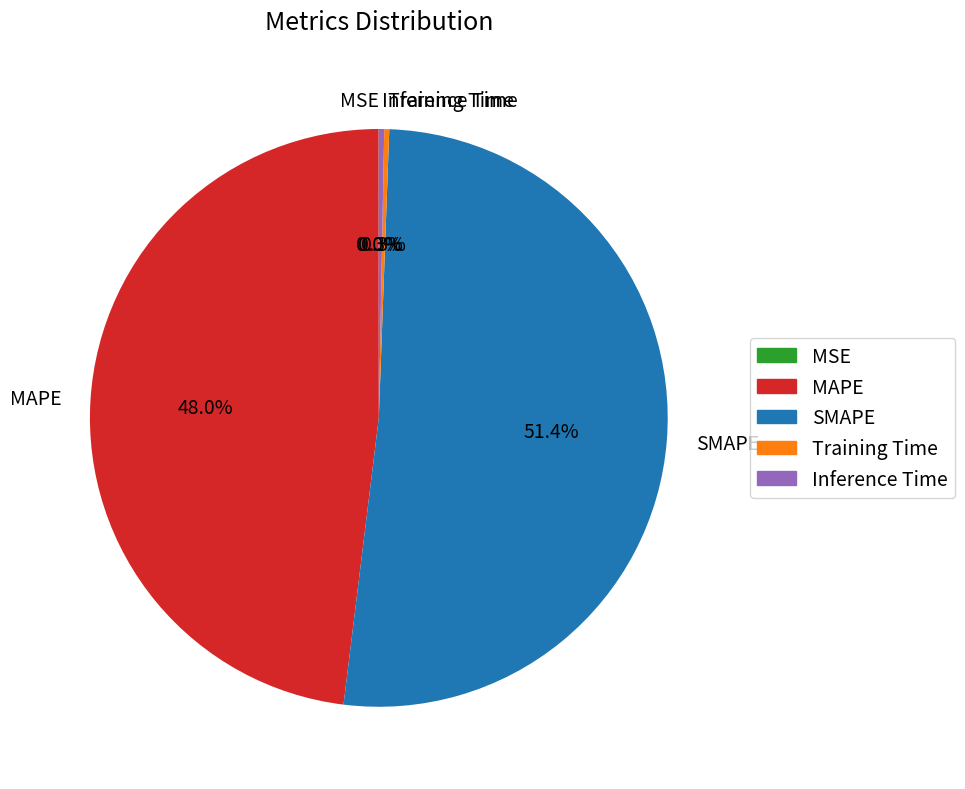

Which has a higher value, SMAPE or Inference Time?

SMAPE